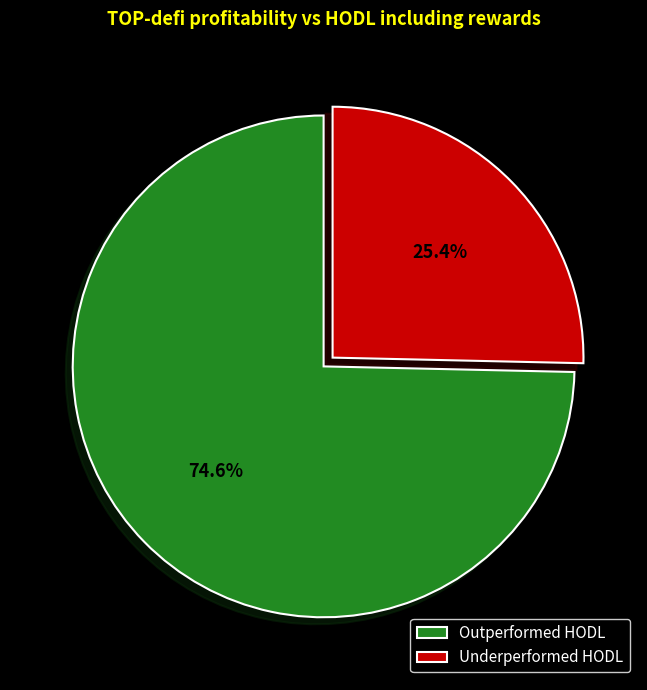

To the nearest percent, what is the average slice percentage?

50%